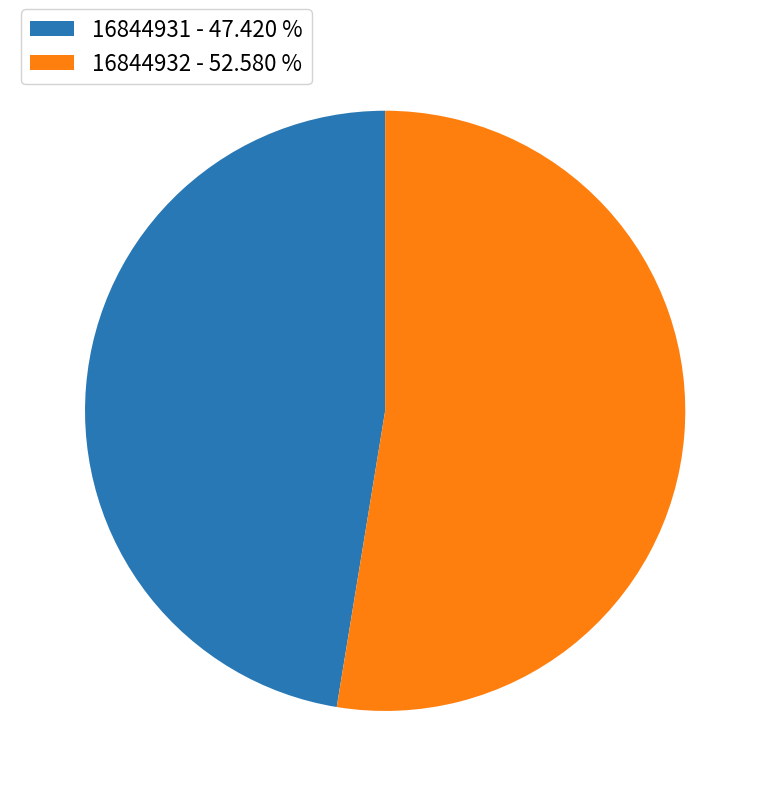

Is there any slice that represents more than half of the pie?

Yes